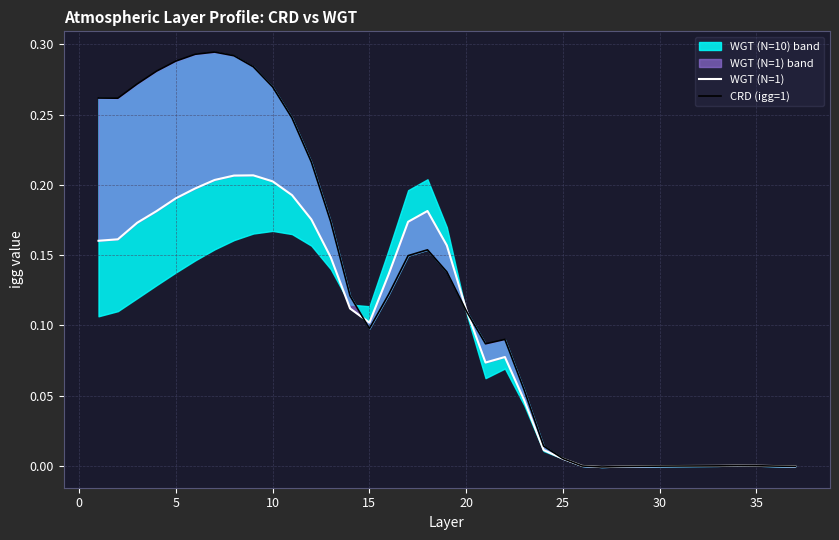

Is it true that WGT (N=1) equals 0.0 at 25?

False